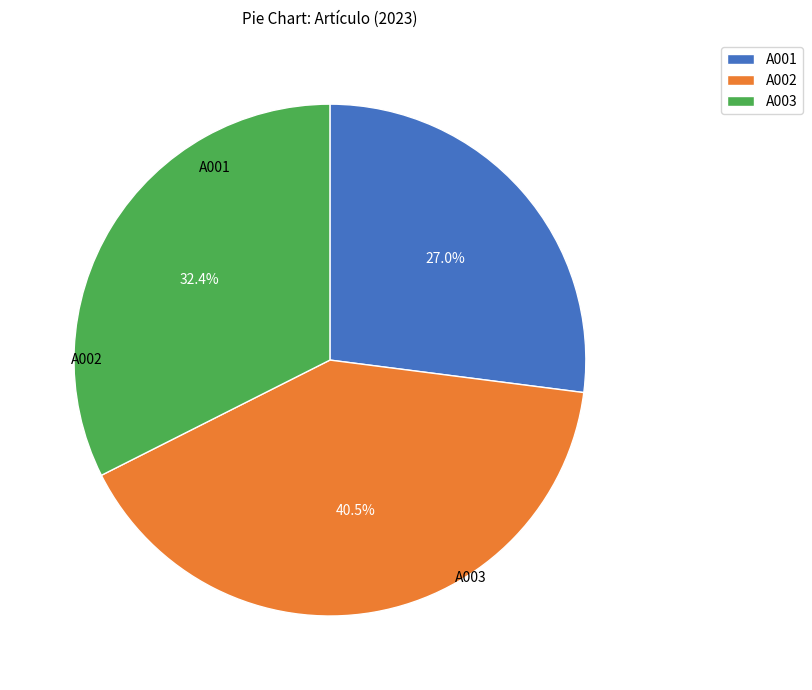

Is the sum of A003 and A001 greater than half?

Yes